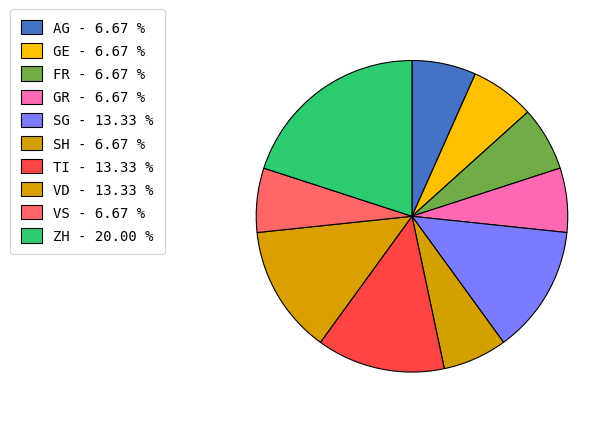

Count the number of slices in the pie.

10